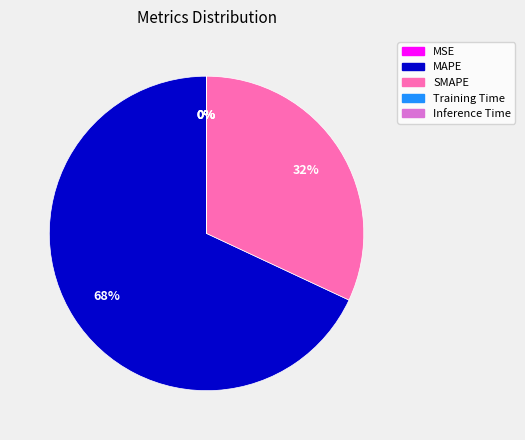

What is the largest slice in the pie chart?

MAPE